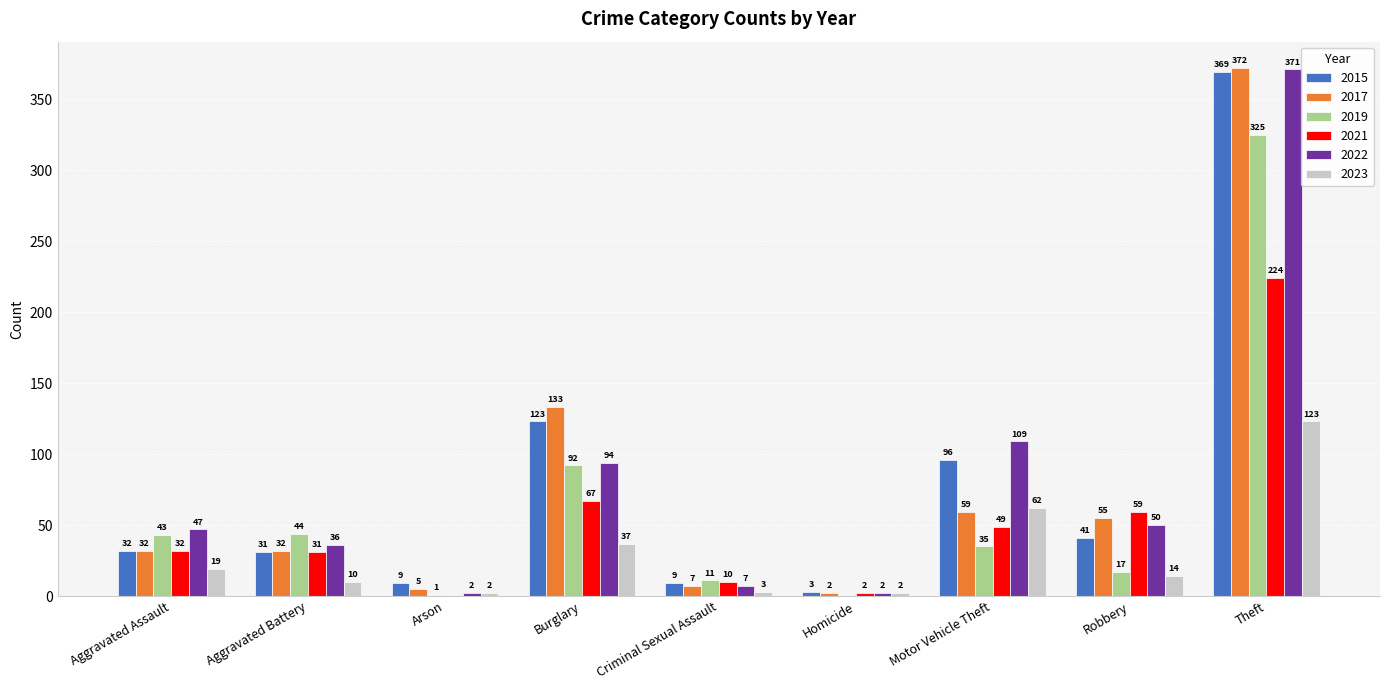

Which series changed the most between Motor Vehicle Theft and Robbery?

2022